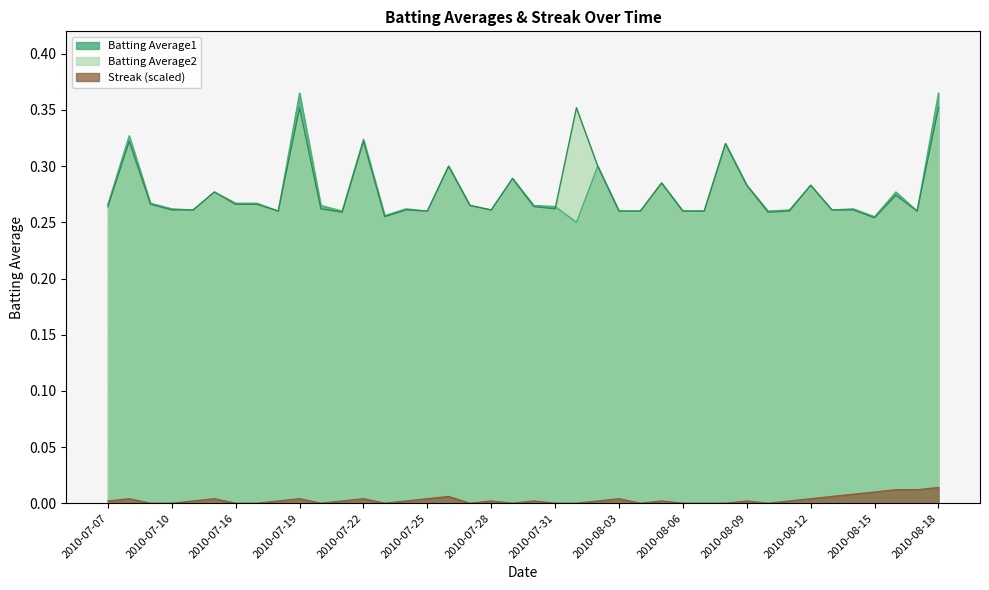

How many distinct data groups are displayed?

3